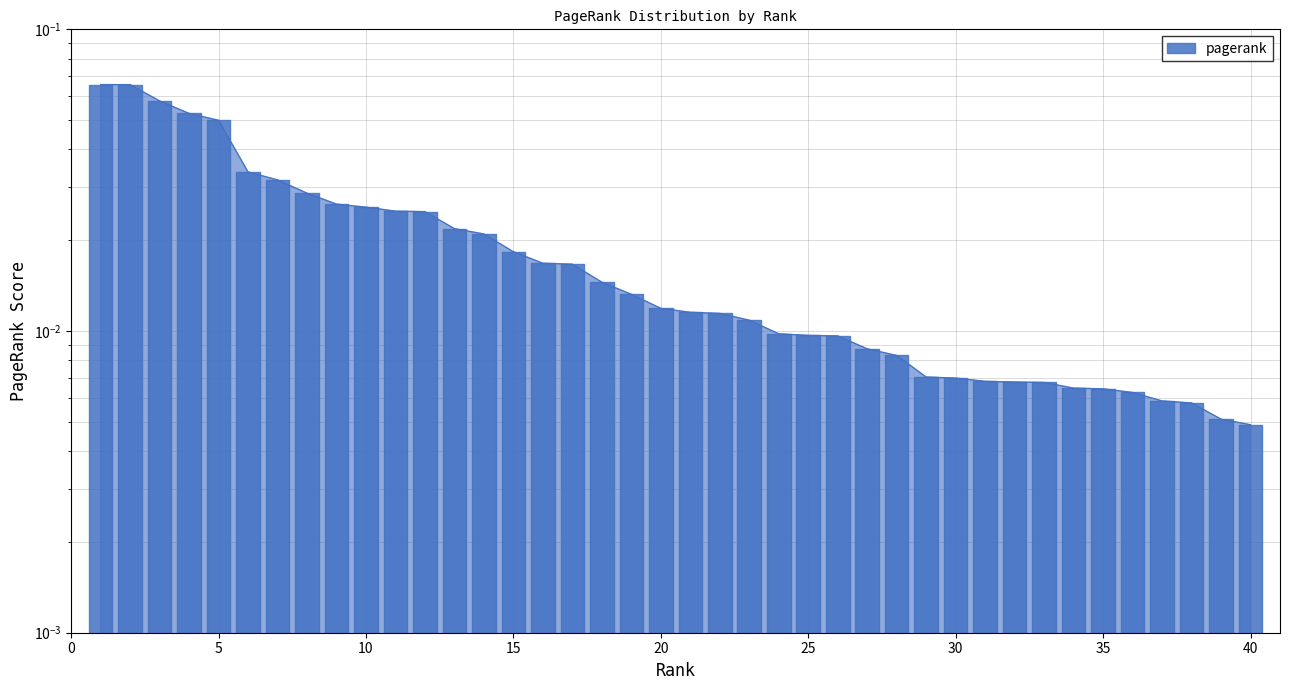

What is the sum of all values?

0.8